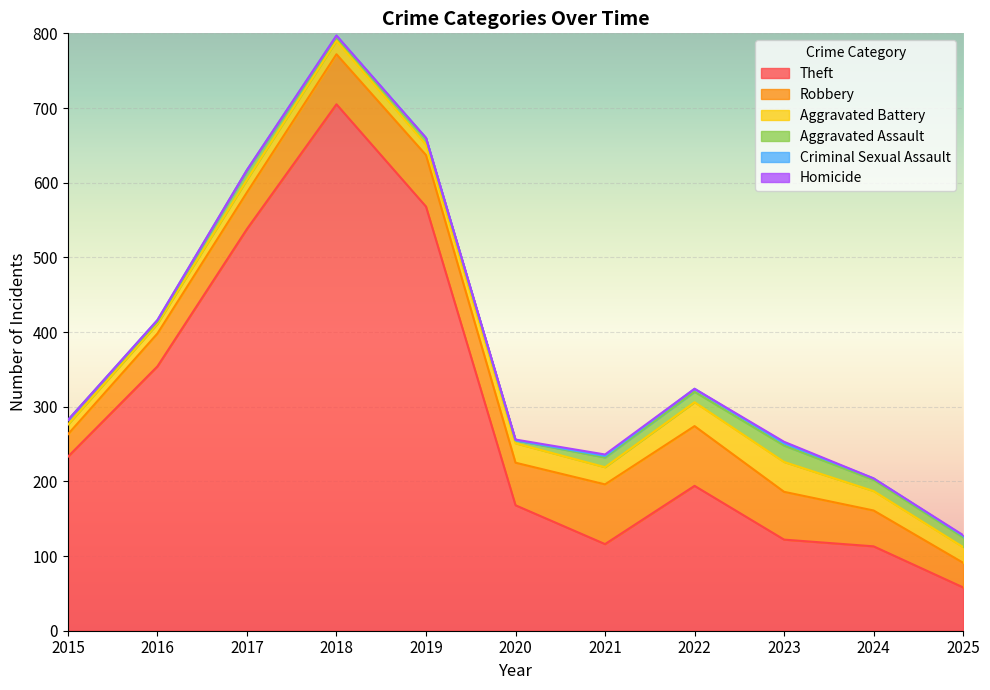

What are all the series names shown in the legend?

Theft, Robbery, Aggravated Battery, Aggravated Assault, Criminal Sexual Assault, Homicide